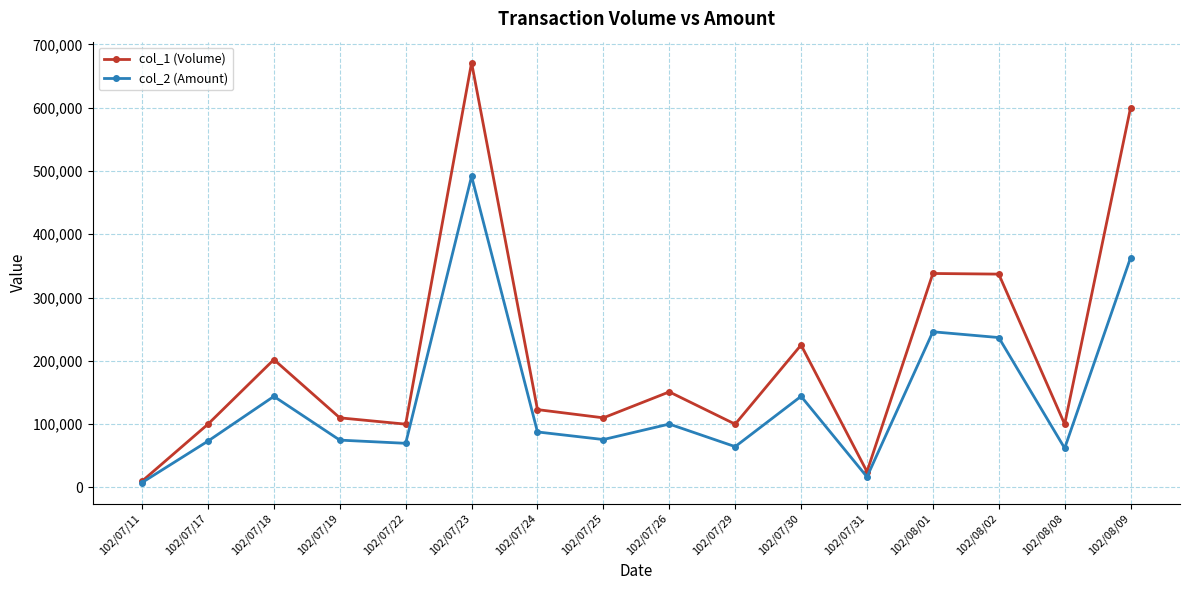

What is the sum of the col_1 (Volume) values at 102/07/31 and 102/08/08?

125000